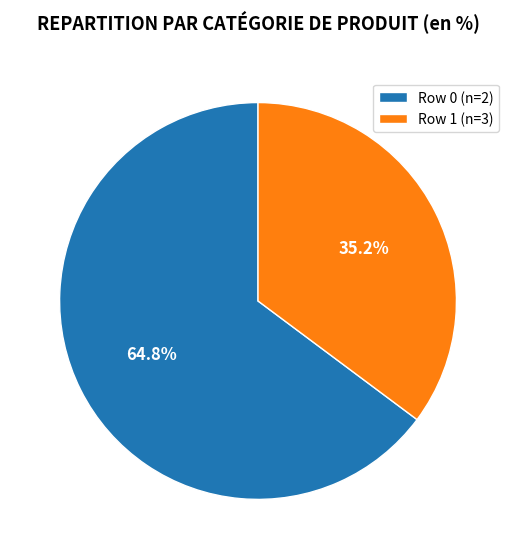

To the nearest percent, what is the combined percentage of Row 0 (n=2) and Row 1 (n=3)?

100%